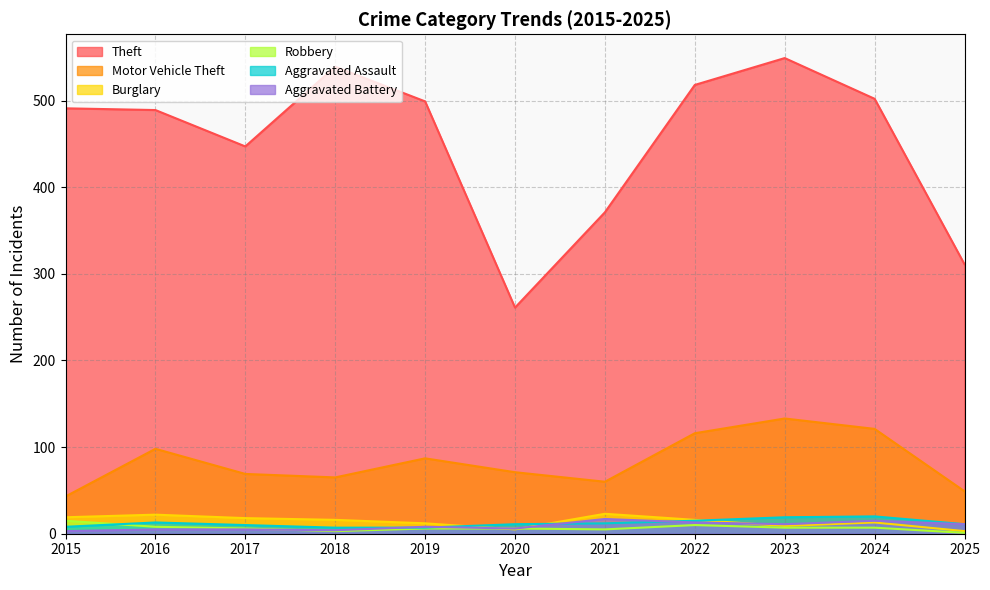

The Aggravated Assault series shows 4 at 2018. True or false?

False